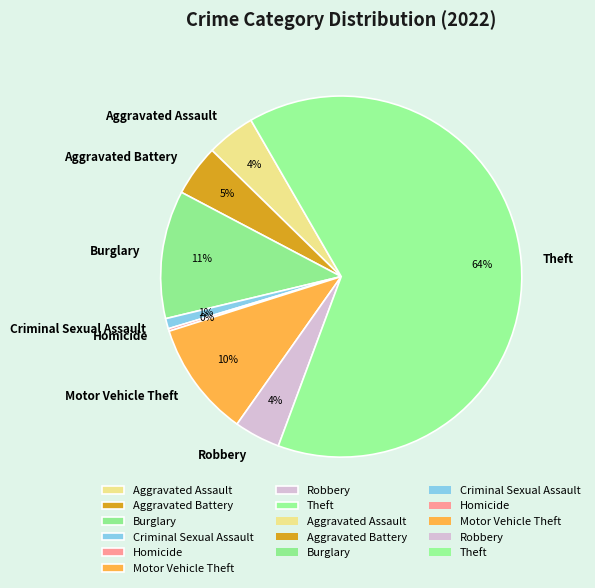

To the nearest percent, what is the average slice percentage?

12%